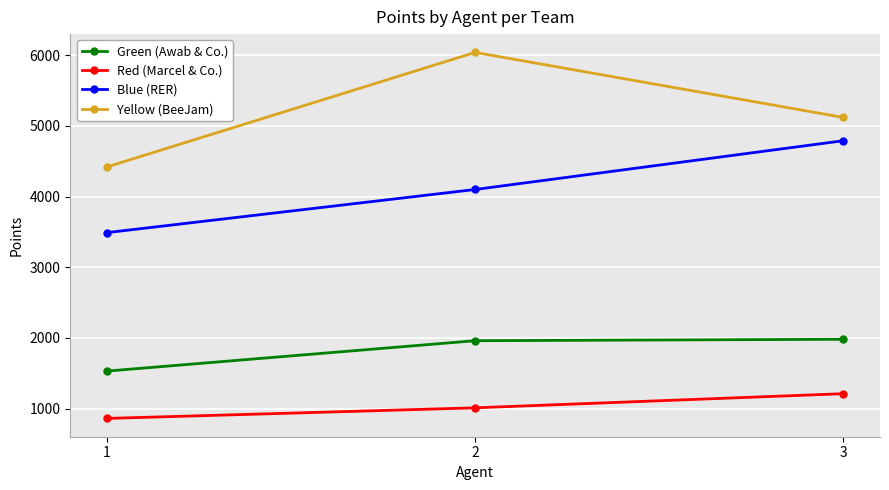

What is the difference between the maximum and second lowest values in the Yellow (BeeJam) series?

920